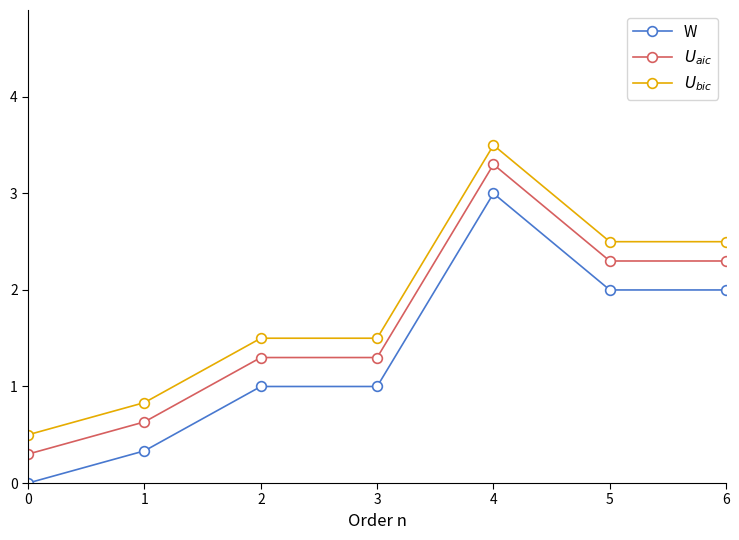

How many values in the $U_{aic}$ series exceed 1?

5